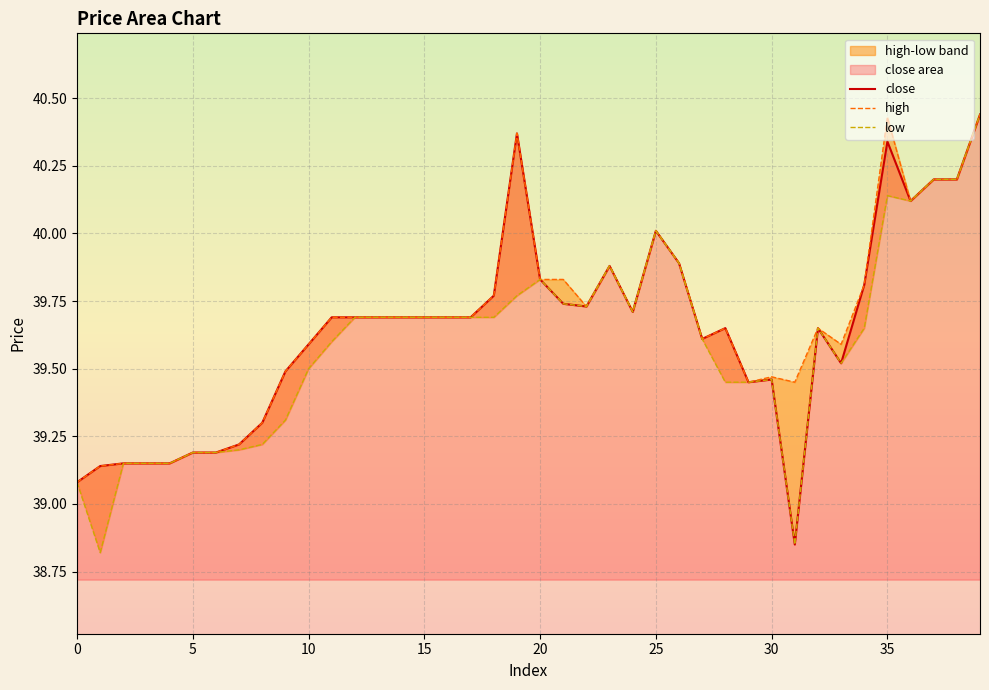

Is it true that high equals 20.3 at 10?

False